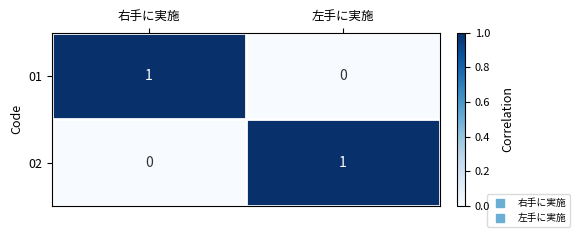

At which label is 01 closest to 0?

左手に実施